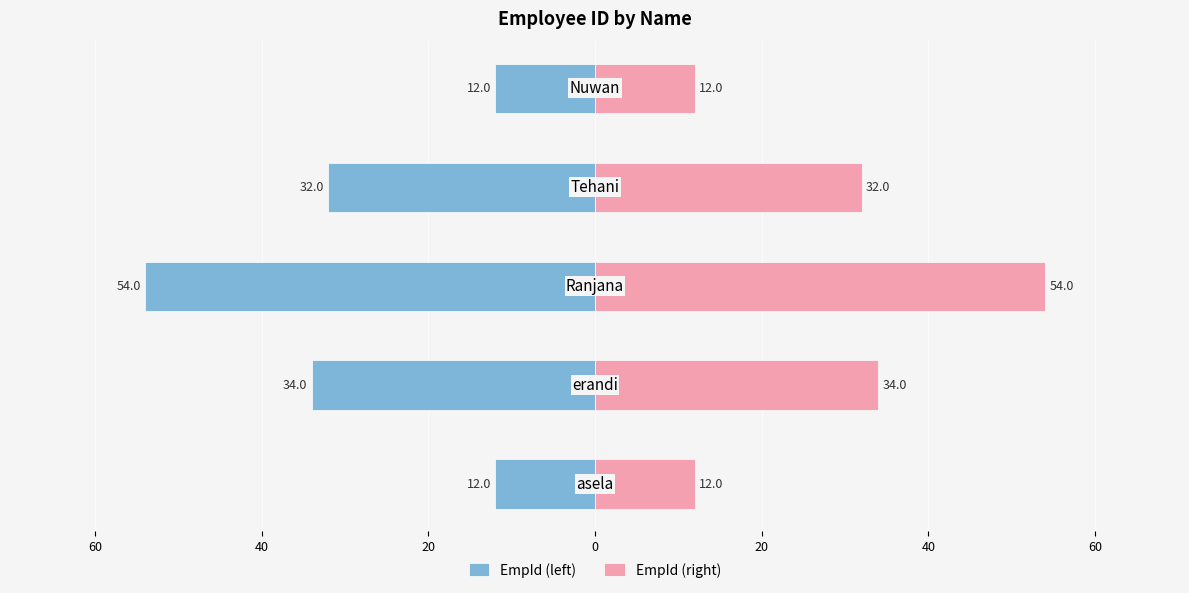

Is the value of EmpId at 0 greater than the value of EmpId (mirror) at 60?

No